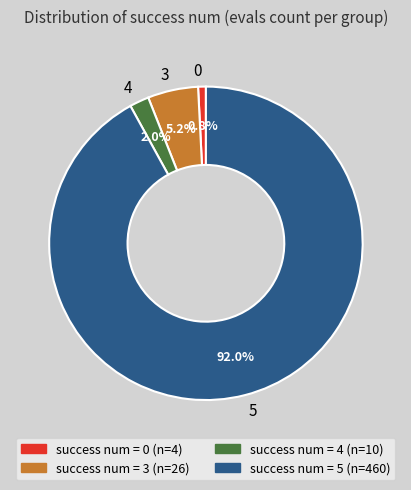

Is it true that 5 is 84% of the pie?

False